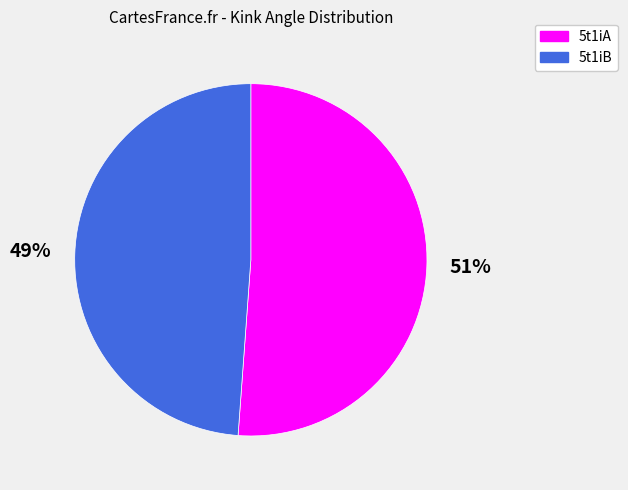

To the nearest percent, what is the difference between the 5t1iA and 5t1iB slice percentages?

2%